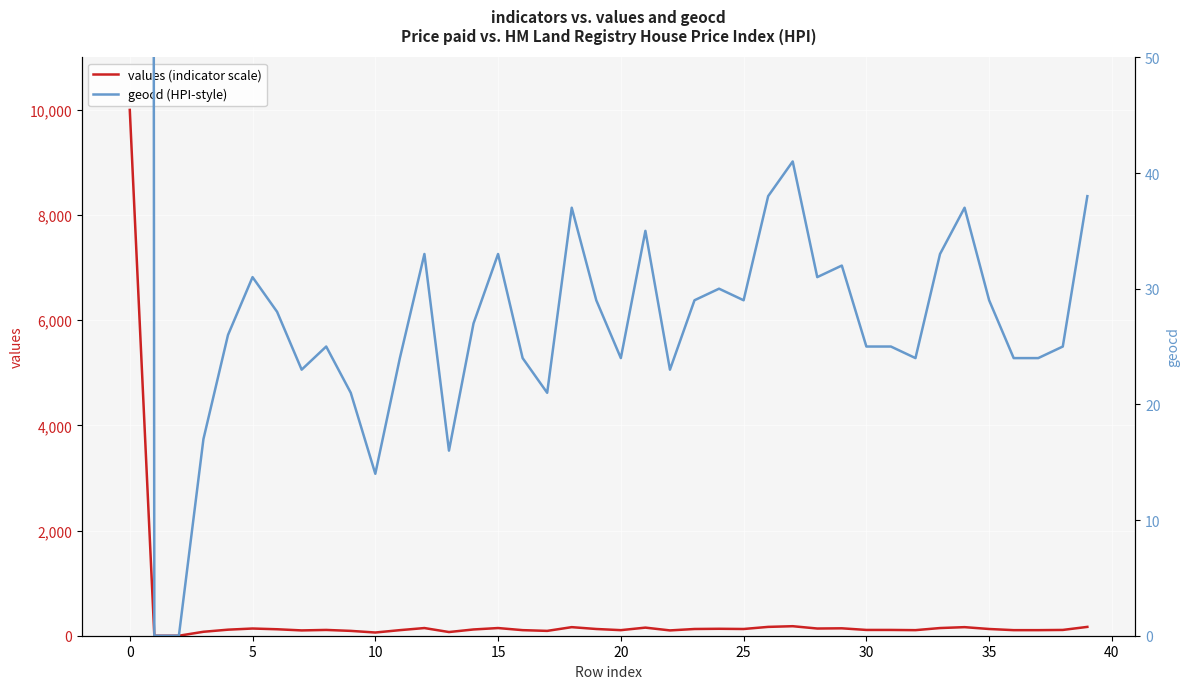

True or false: geocd (HPI-style) has a value of 17 at 35.

False